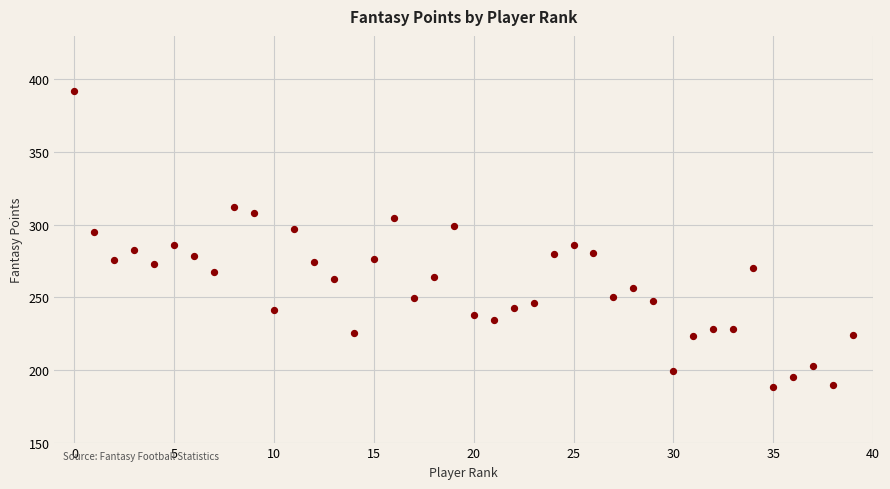

What is the range of Y values (max minus min)?

203.8